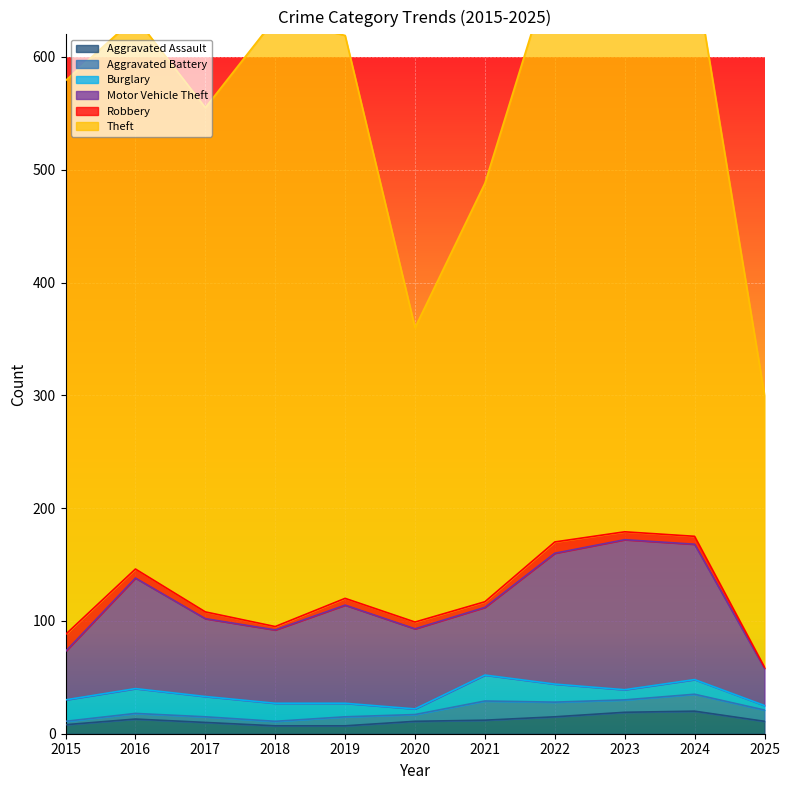

How many lines are shown in the chart?

6